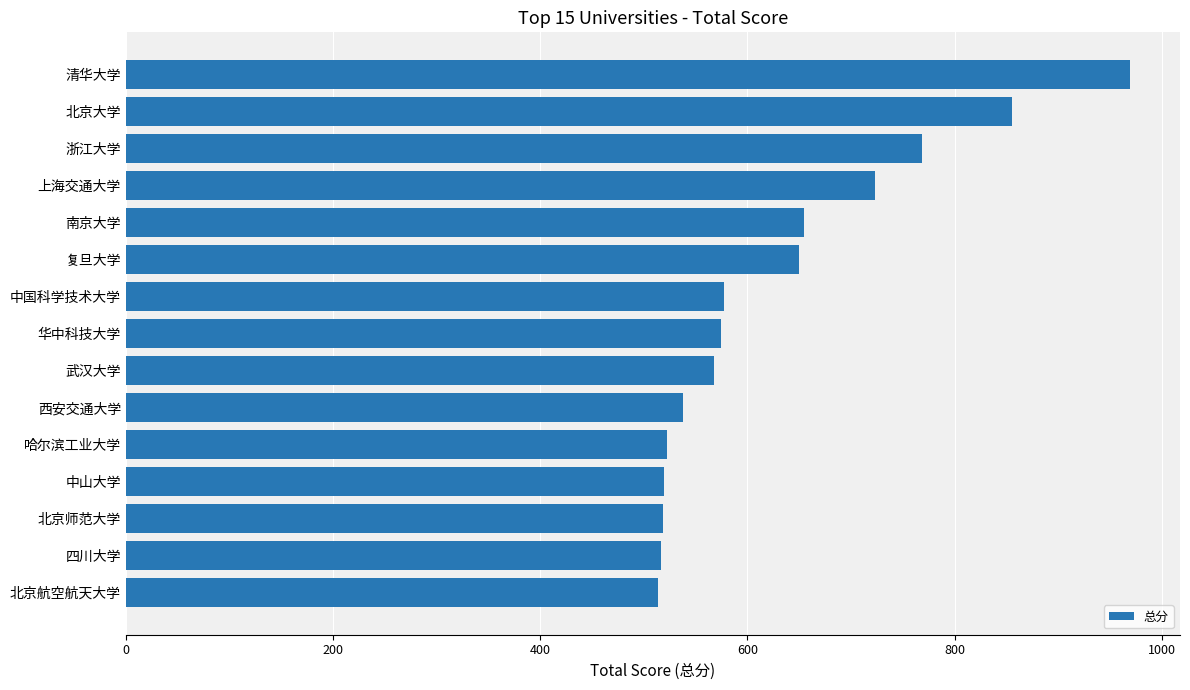

What is the greatest value displayed?

969.2